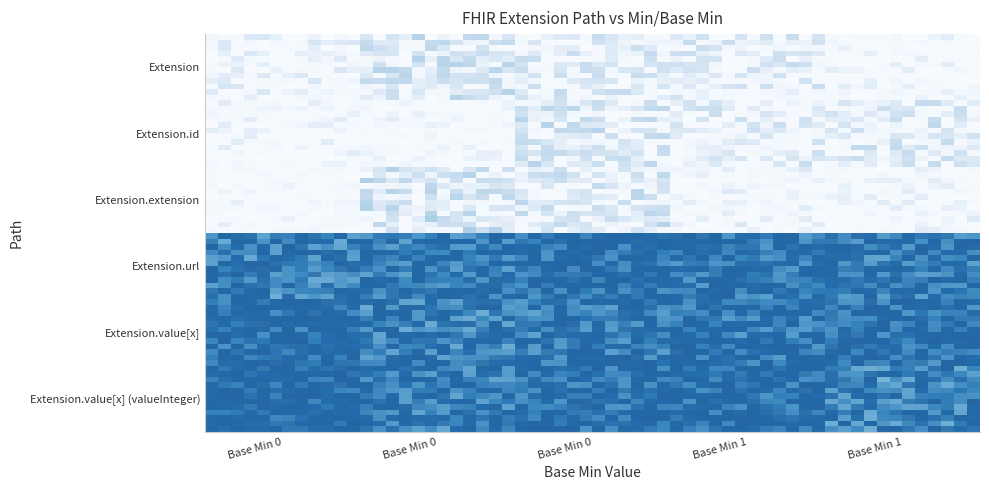

Which series has the largest total across all categories?

Extension.url